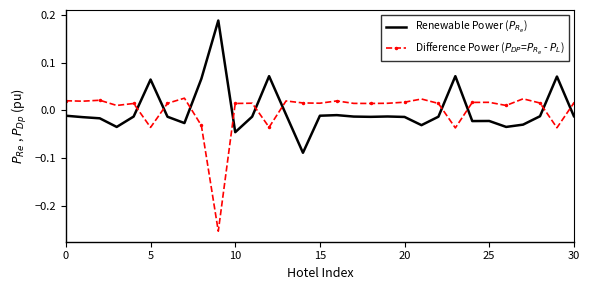

After their last crossing, which series has the higher values: Renewable Power ($P_{R_e}$) or Difference Power ($P_{DP}$=$P_{R_e}$ - $P_L$)?

Difference Power ($P_{DP}$=$P_{R_e}$ - $P_L$)